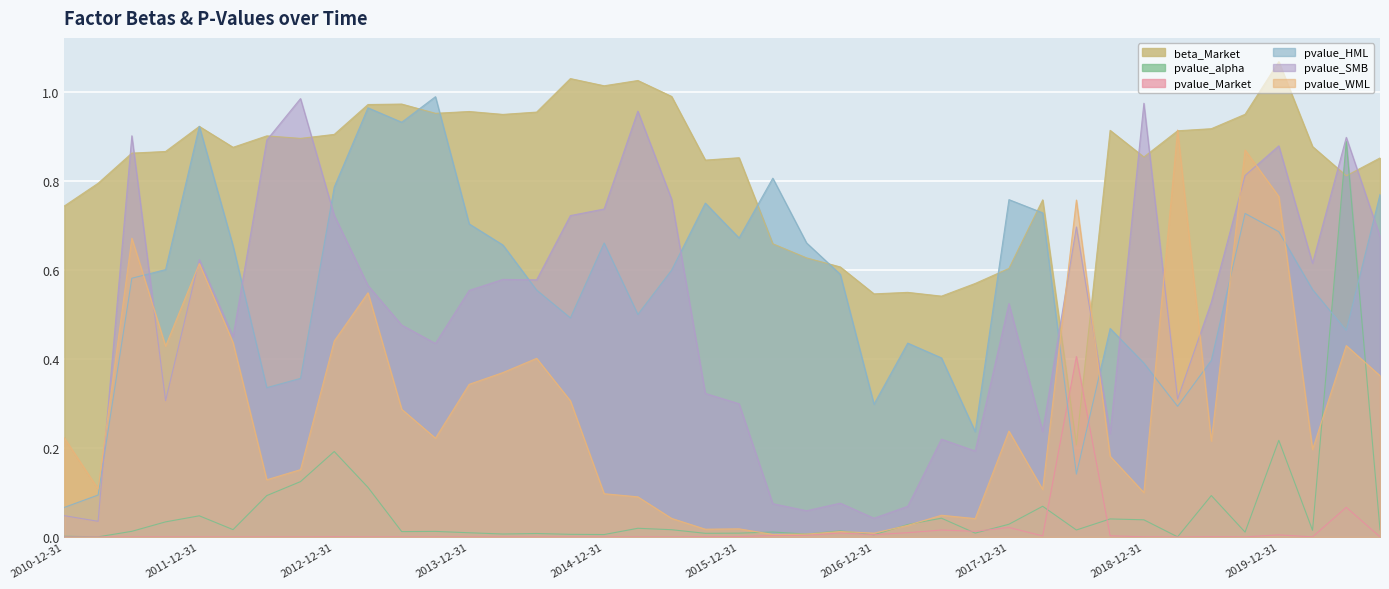

Where is pvalue_HML nearest to the value 0?

2010-12-31